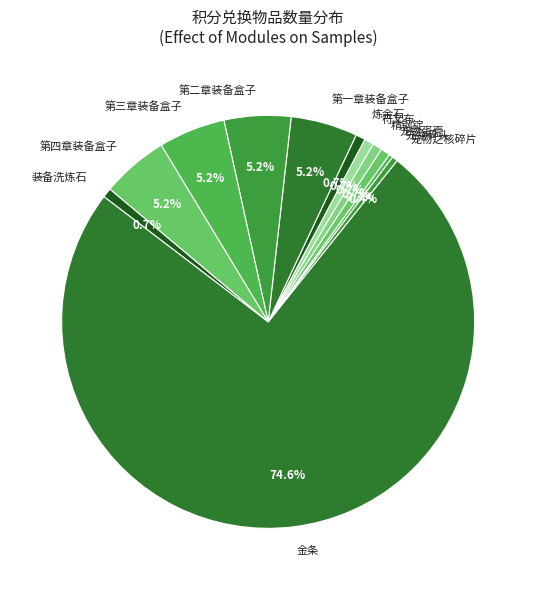

Approximately how many times larger is the value at 第四章装备盒子 compared to 宠物之核碎片?

11.7